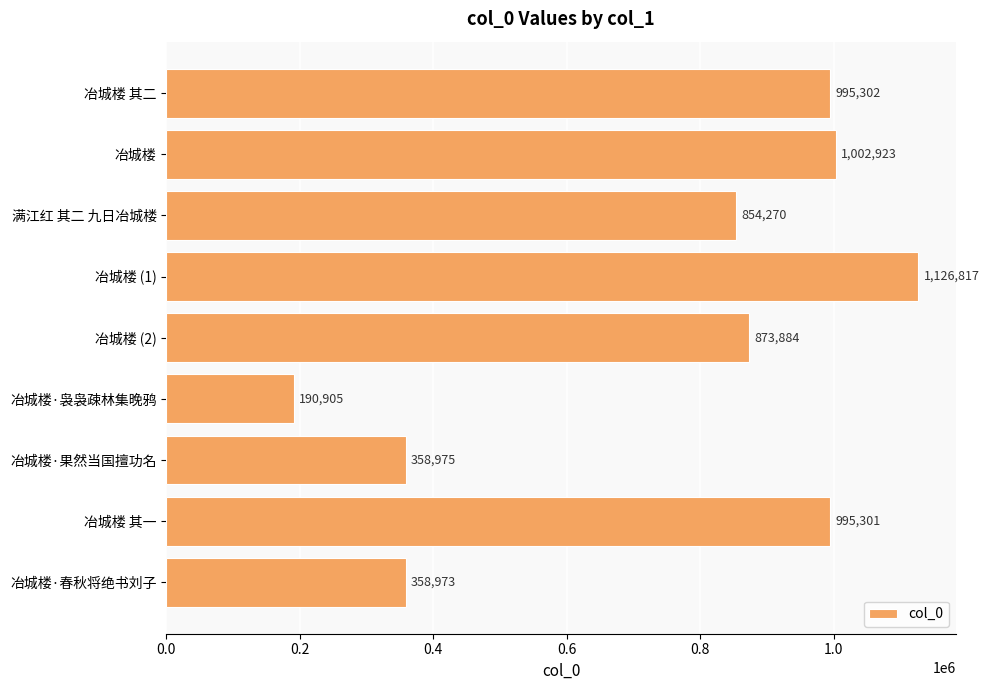

What is the label of the 9th bar from the bottom?

冶城楼 其二